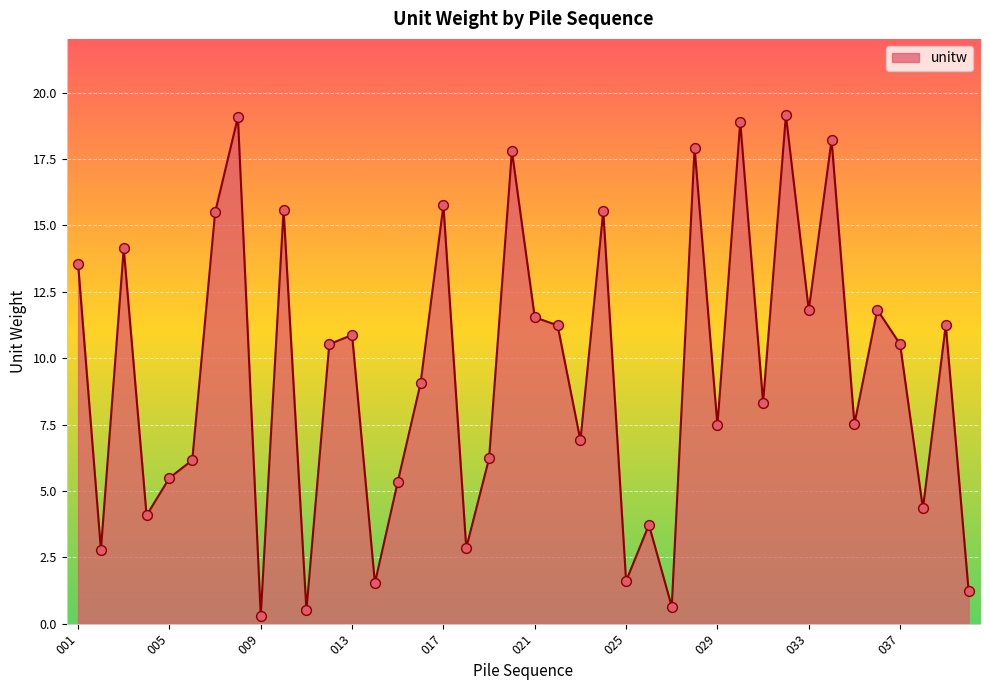

How many lines are shown in the chart?

1